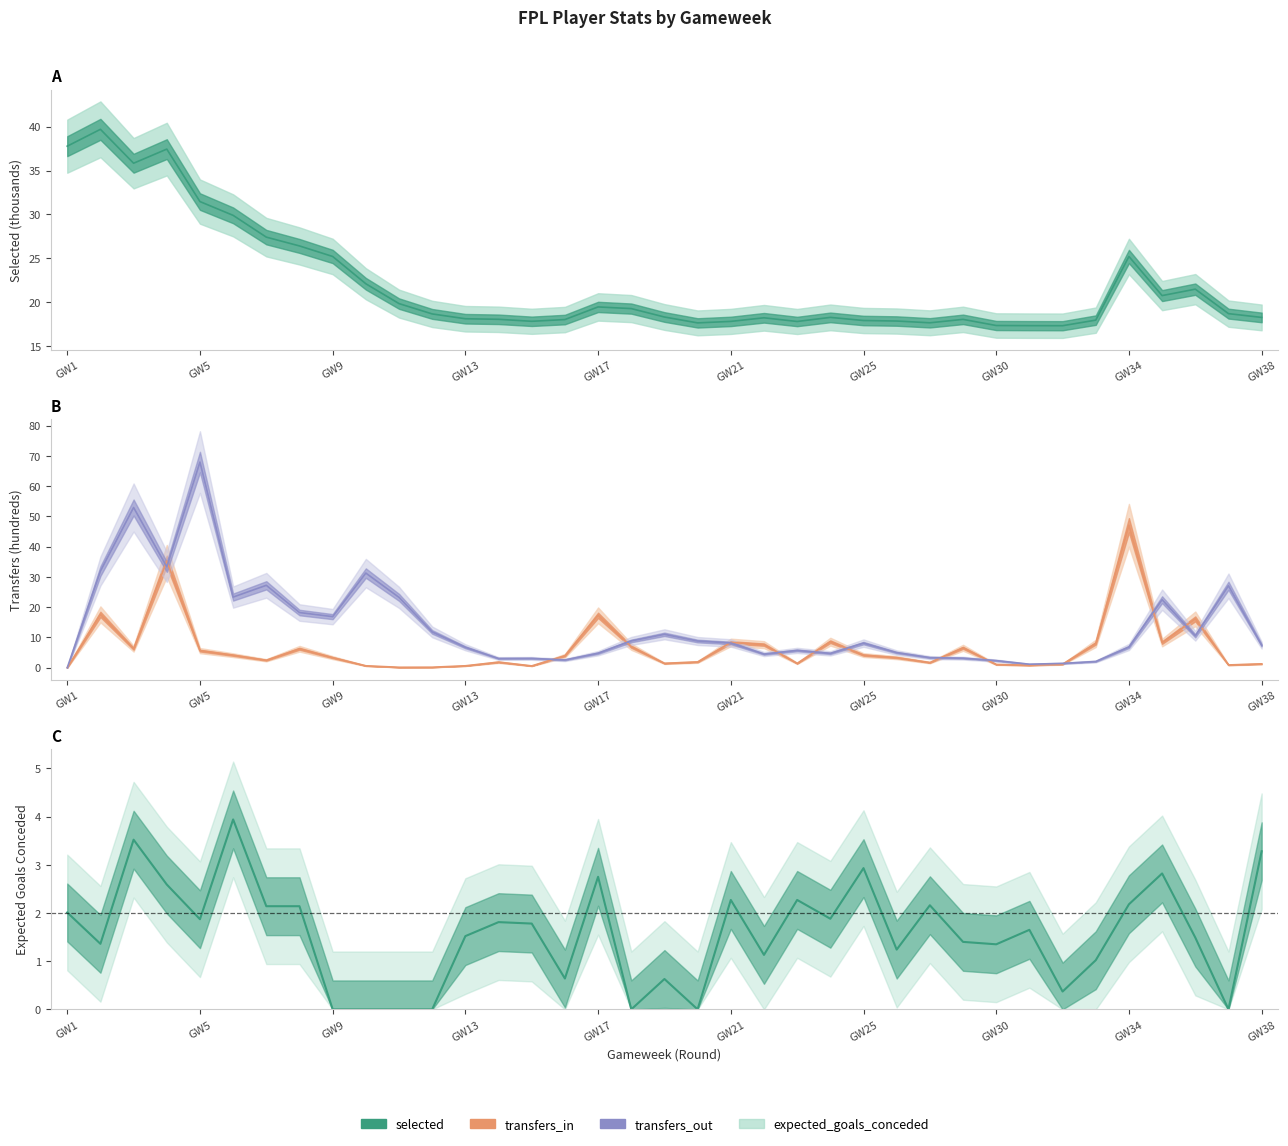

How many interior local valleys (lower than both neighbors) does the data have?

11